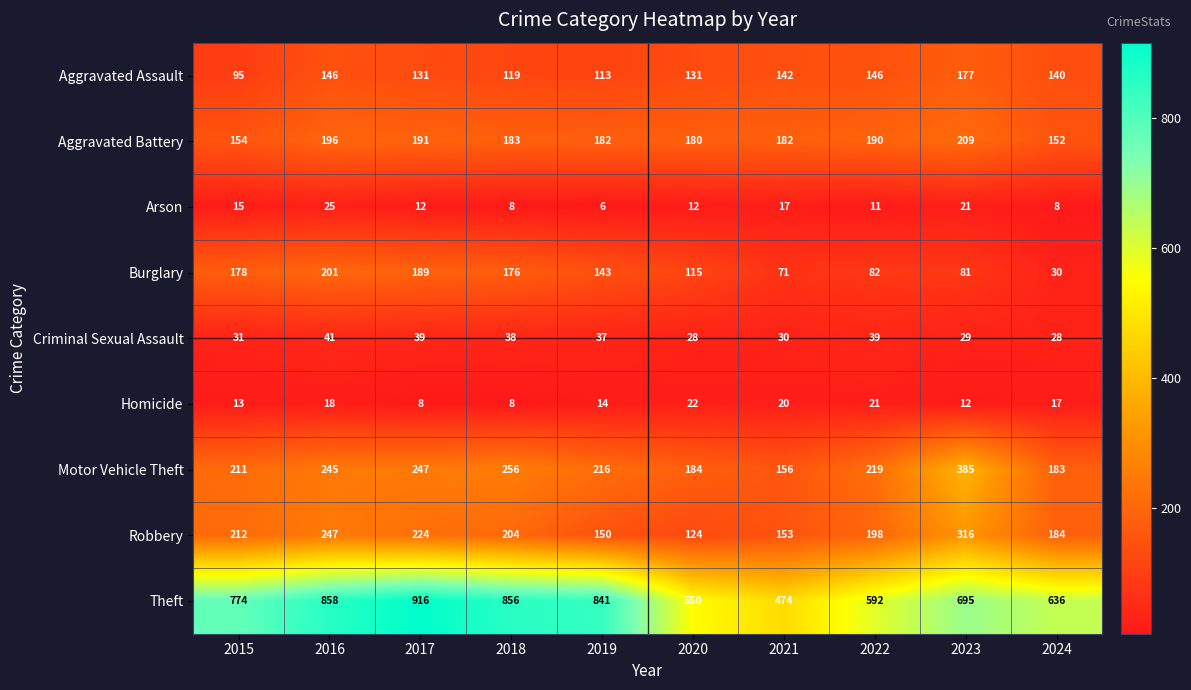

At which category is the sum across all series the highest?

2016